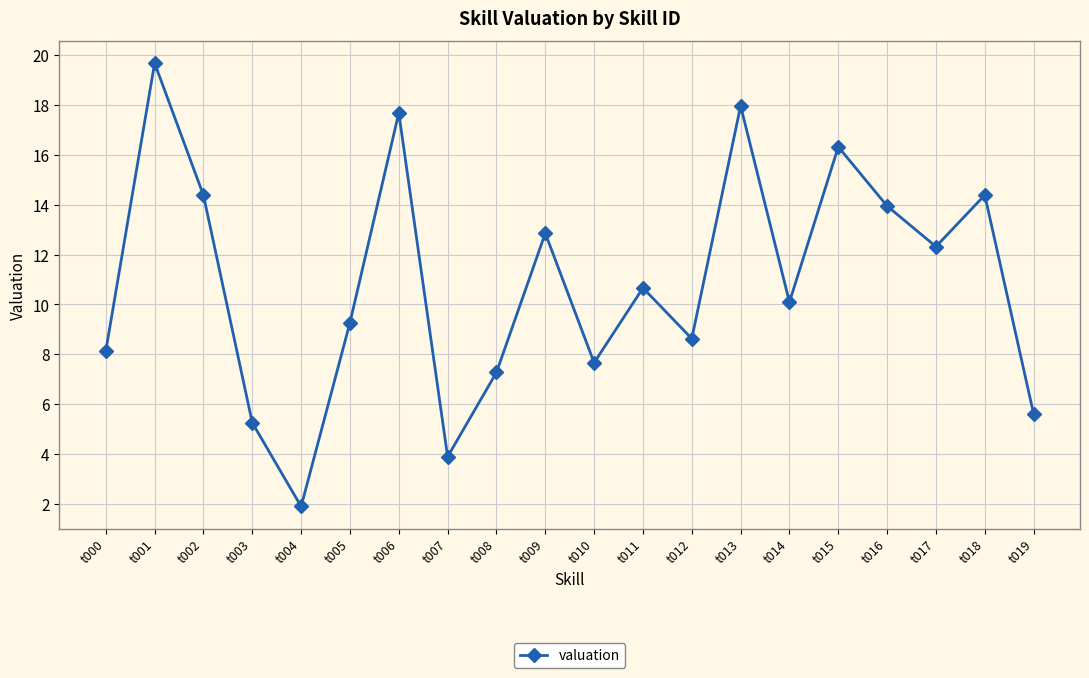

How many interior local valleys (lower than both neighbors) does the data have?

6